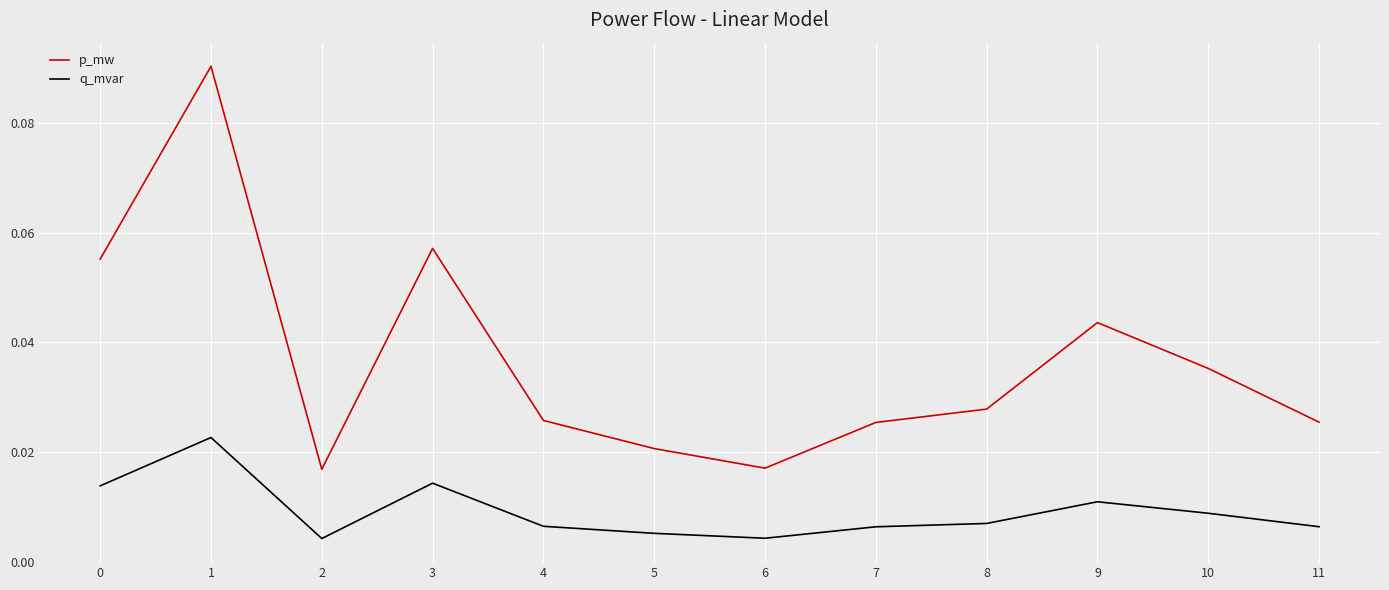

The value of p_mw at 9 is 0.1. True or false?

False